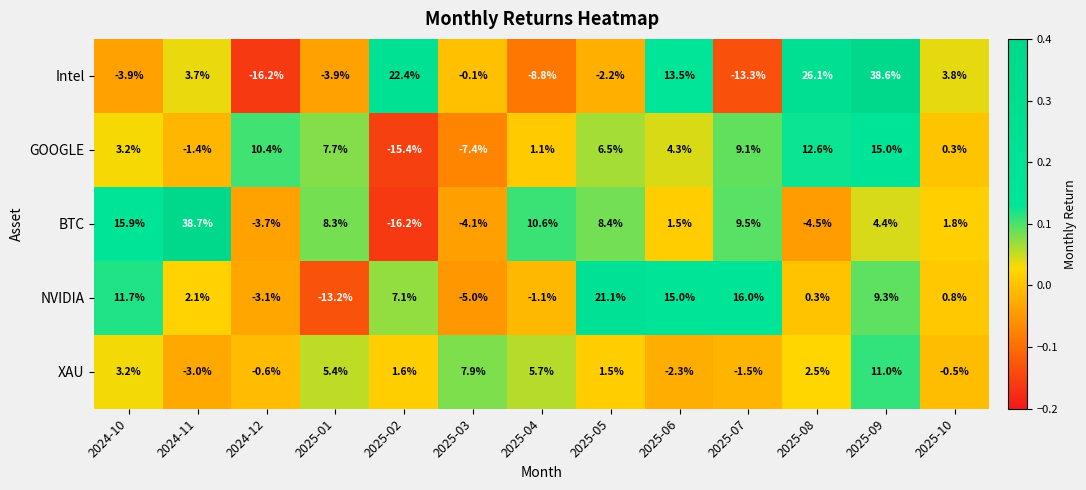

Which series has the largest range (max minus min)?

BTC